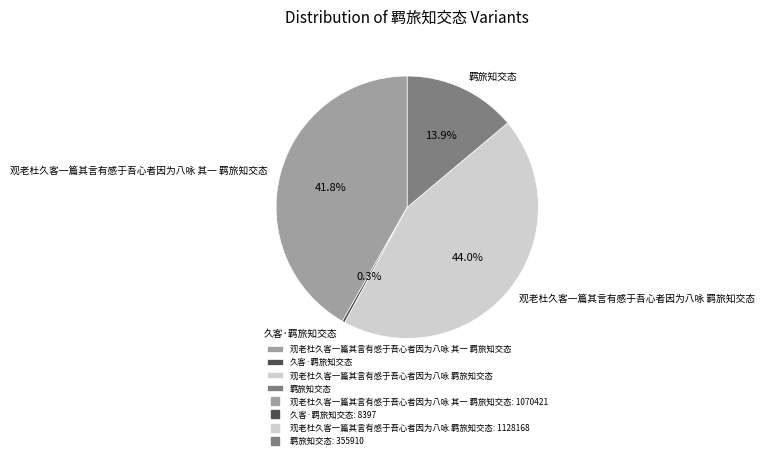

True or false: 久客·羁旅知交态 accounts for 0% of the total.

True